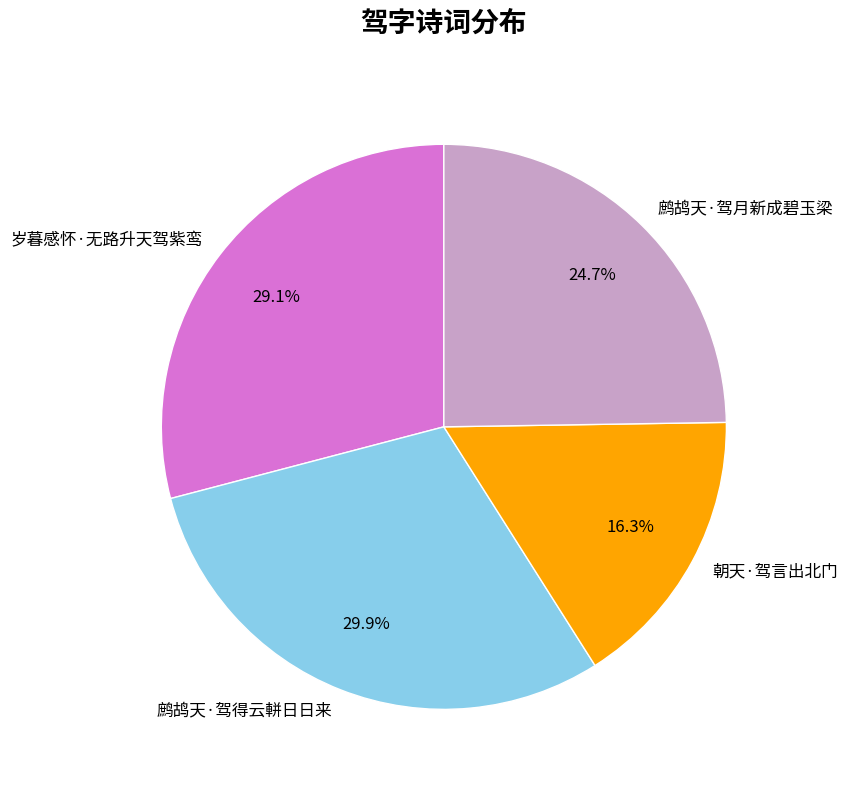

The 岁暮感怀·无路升天驾紫鸾 slice represents 16% of the pie. True or false?

False